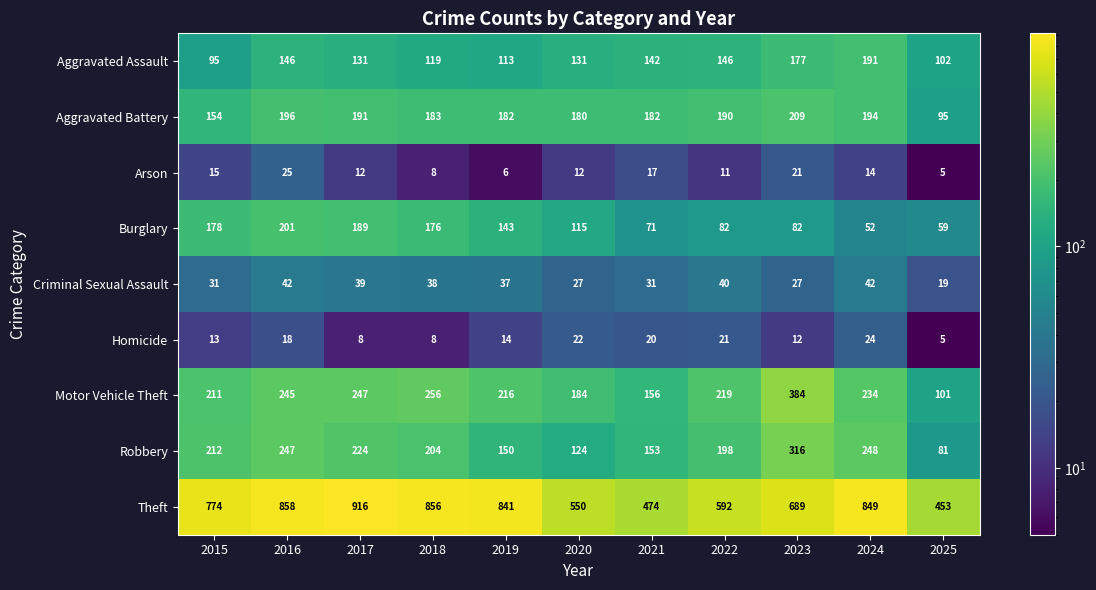

The value of Criminal Sexual Assault at 2025 is 28. True or false?

False